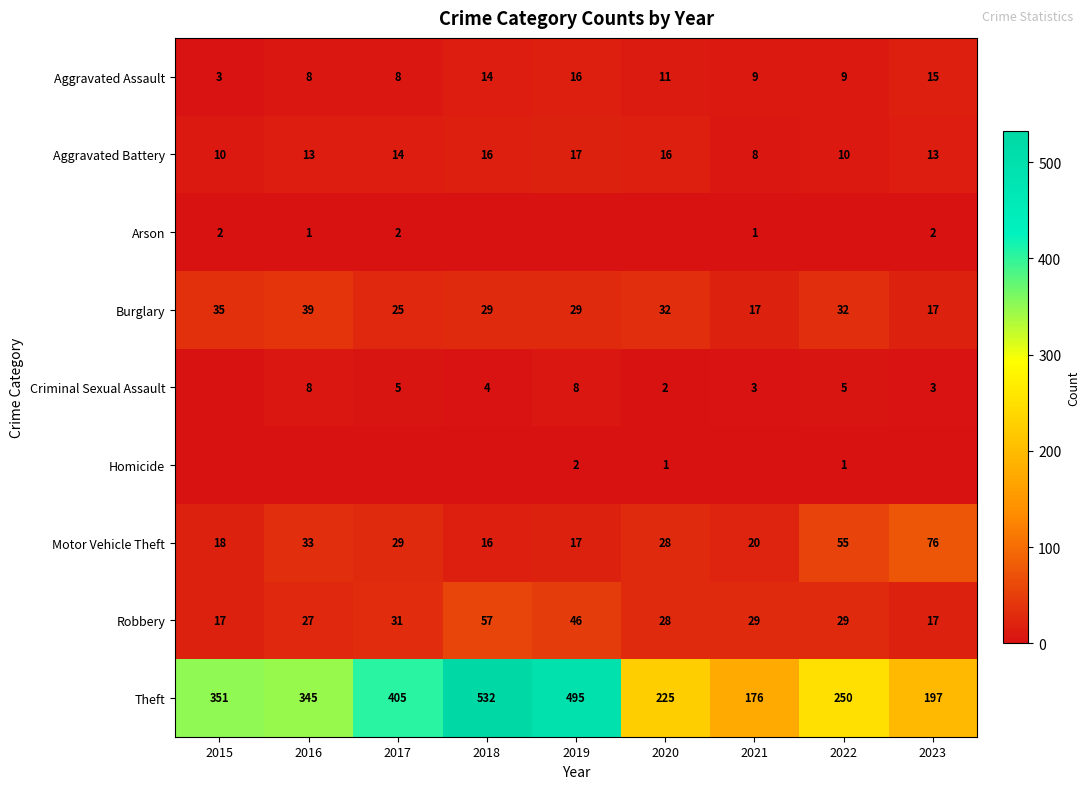

List the labels in order of Motor Vehicle Theft value, smallest first.

2018, 2019, 2015, 2021, 2020, 2017, 2016, 2022, 2023